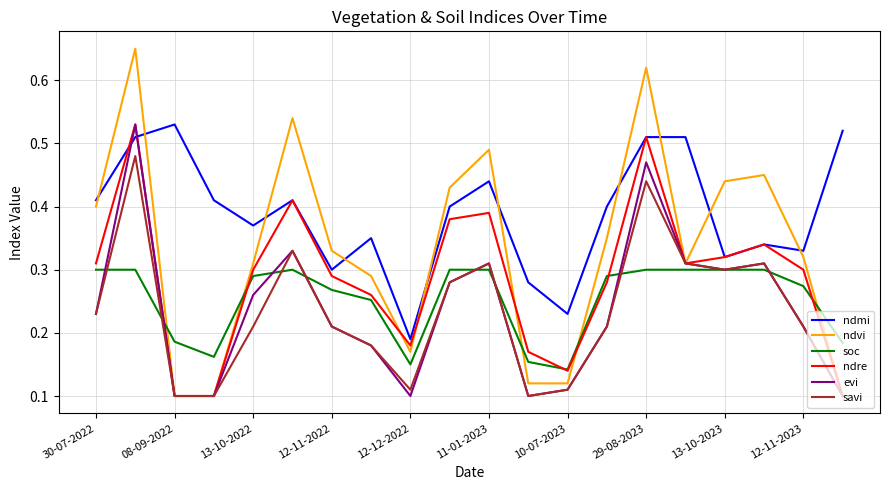

Which series has the widest spread of values?

ndvi